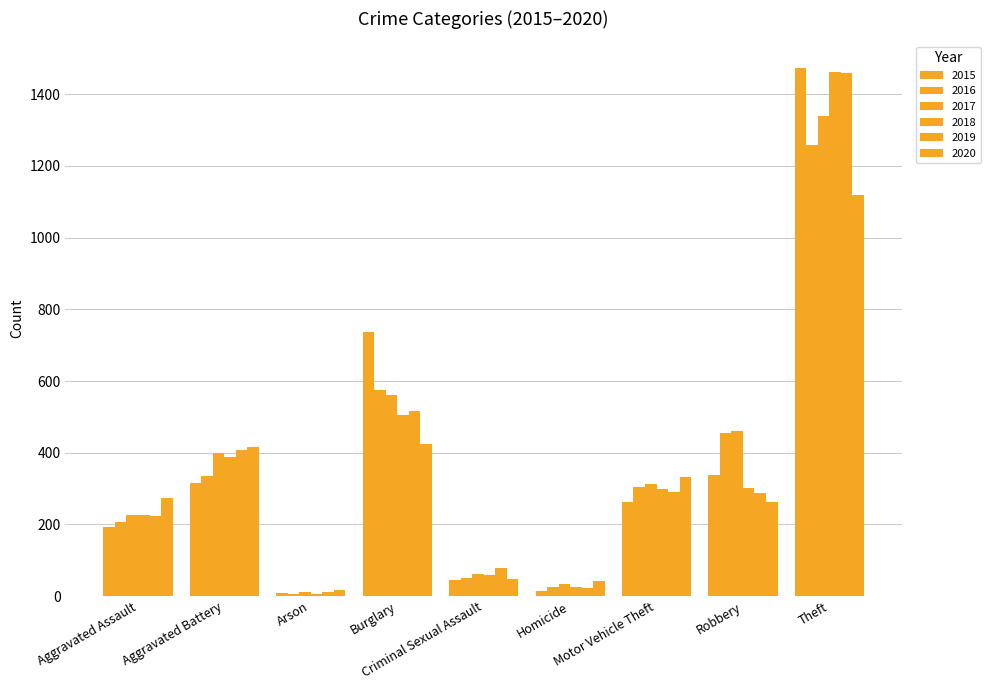

Count the number of categories in the chart.

9